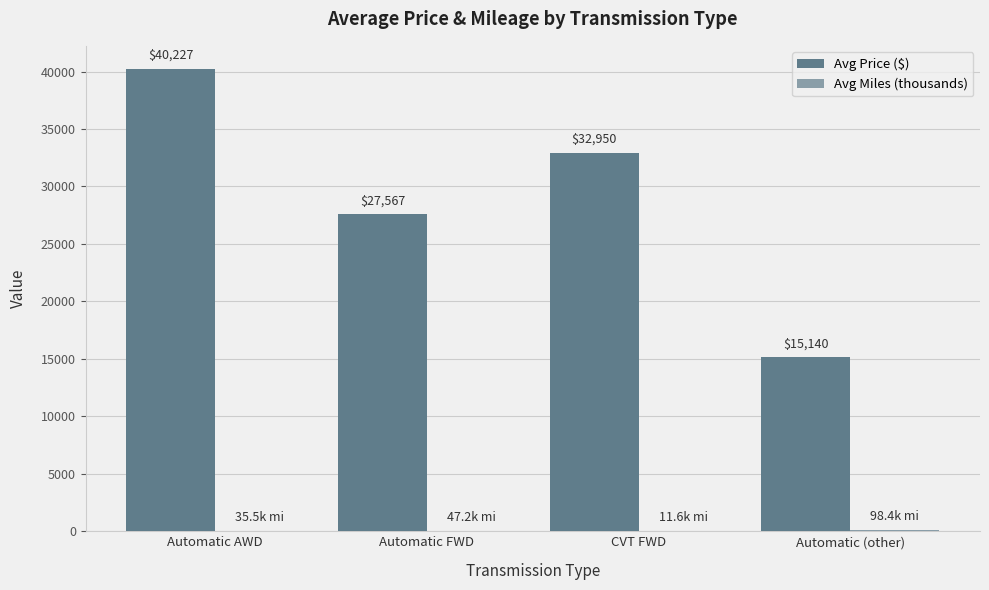

At which label is Avg Price ($) closest to 27683?

Automatic FWD